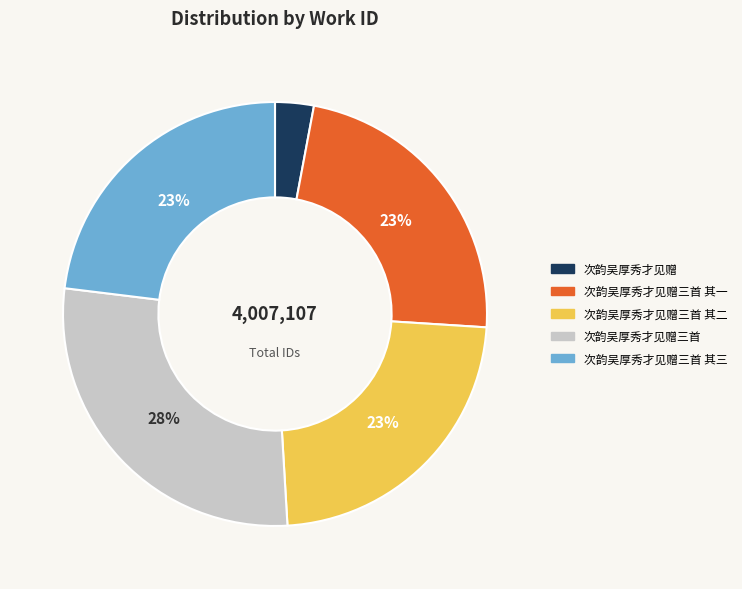

Count the number of slices in the pie.

5